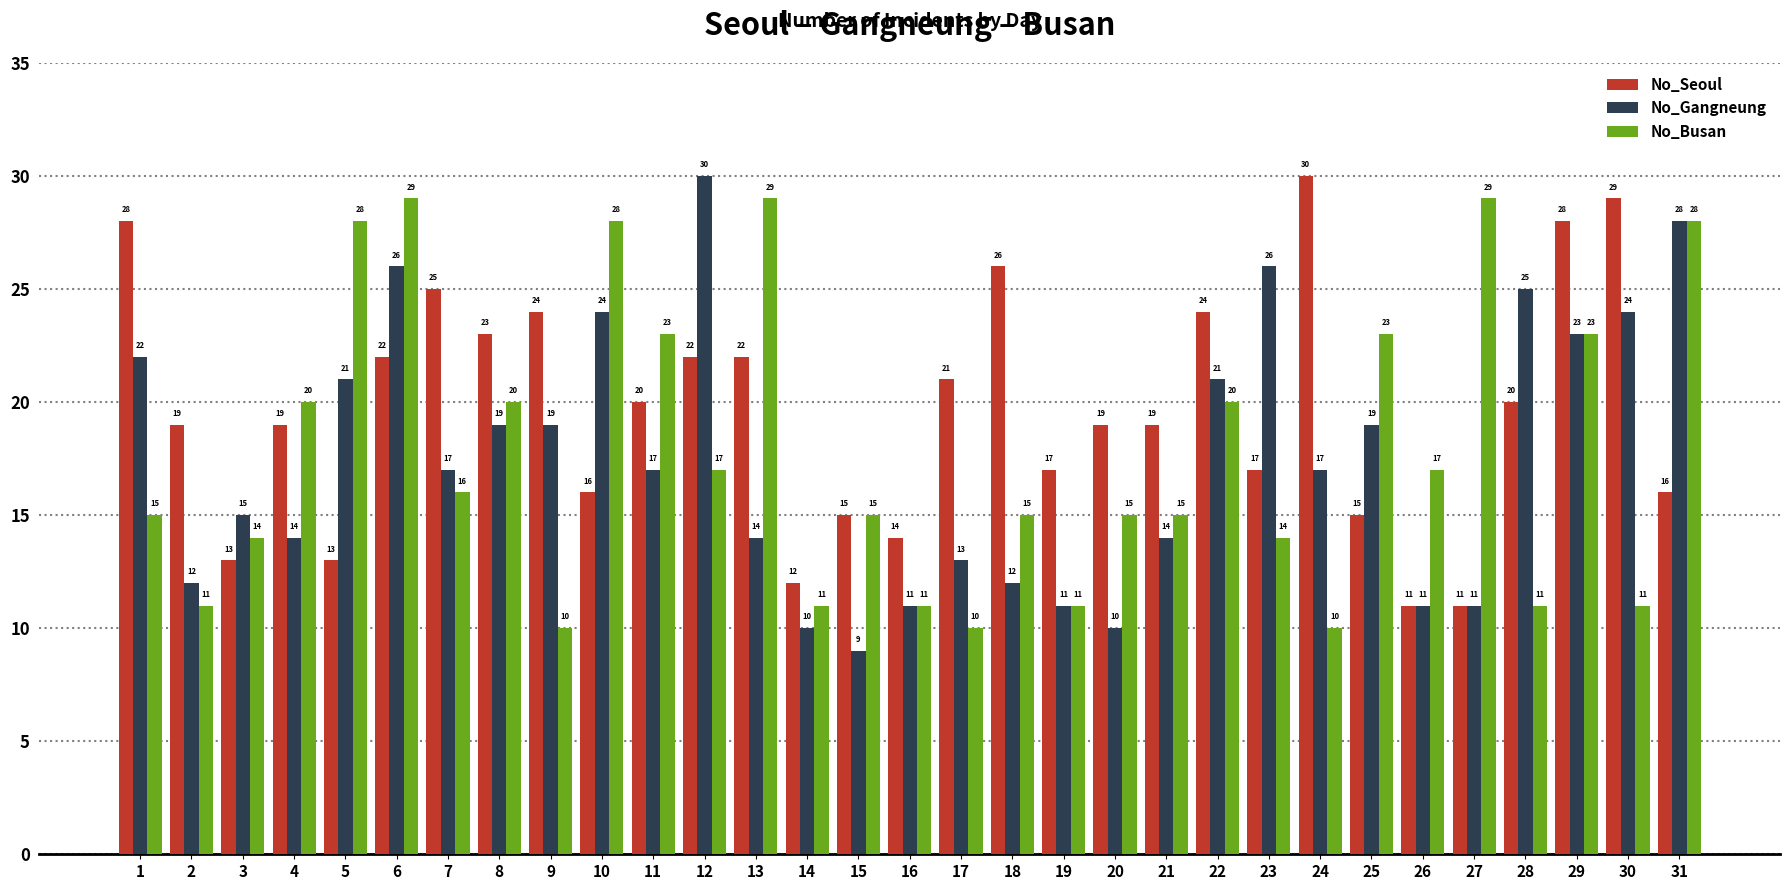

How many data points in No_Seoul are less than 19?

12